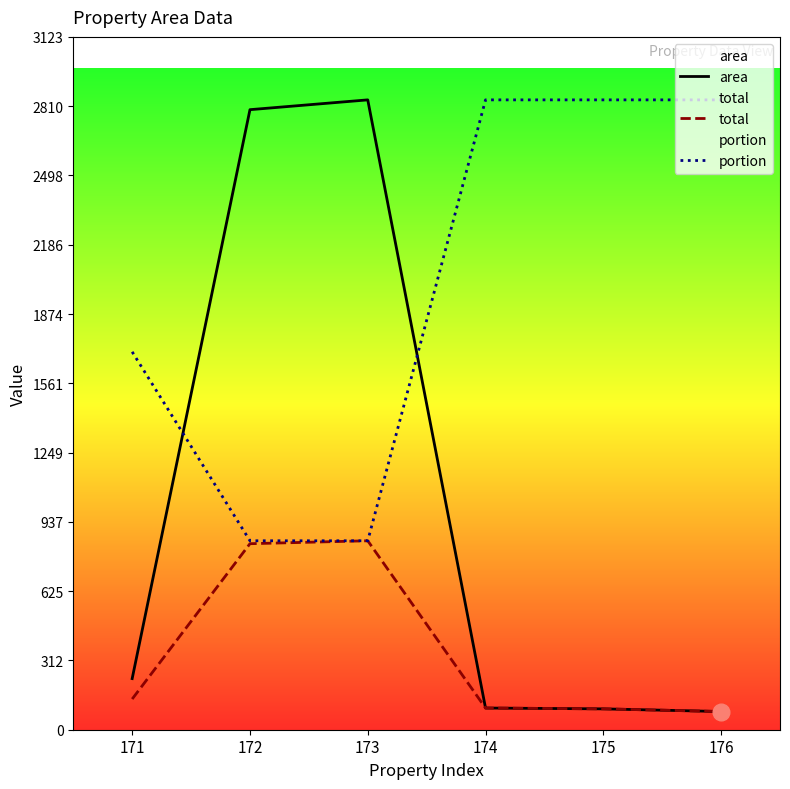

Rank the series by their average value, from lowest to highest.

total, area, portion